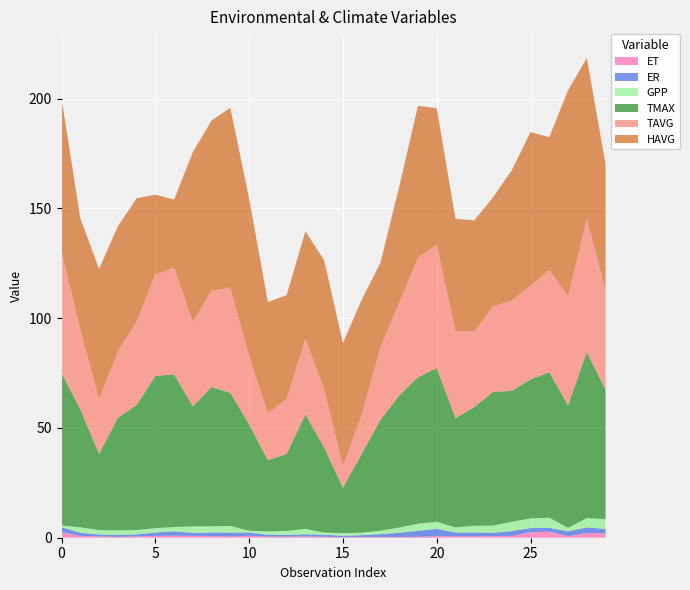

Reading right to left, extract all data points from this chart.

ET: 2.0	2.2	0.7	2.8	2.5	0.8	0.8	0.6	0.7	0.8	0.4	0.3	0.3	0.3	0.3	0.4	0.6	0.5	0.5	0.9	0.6	0.8	0.8	0.9	0.8	0.6	0.4	0.6	0.8	2.5
ER: 1.9	2.5	2.2	1.8	1.9	2.2	1.5	1.7	1.7	3.3	2.7	1.9	1.3	0.8	0.6	0.9	1.0	0.8	0.8	1.5	1.7	1.6	1.4	2.0	1.6	0.9	0.9	0.8	1.5	2.2
GPP: 4.5	4.3	1.6	4.6	4.4	4.2	3.3	3.1	2.3	3.2	3.3	2.3	1.6	1.1	1.1	1.0	2.4	1.8	1.5	0.8	3.1	2.8	3.0	1.9	2.0	2.0	2.1	2.1	2.5	0.8
TMAX: 58.9	75.6	55.7	66.2	63.3	59.6	60.9	54.0	49.7	70.0	66.7	60.2	50.5	35.9	20.6	38.8	52.2	35.1	32.4	48.5	60.5	63.4	54.6	69.5	69.4	56.9	51.3	34.6	53.7	69.4
TAVG: 45.4	60.8	49.7	46.7	42.7	41.1	38.9	34.3	39.7	56.2	54.5	42.2	32.8	17.8	9.8	26.6	34.6	25.0	21.4	30.9	48.0	43.9	38.5	48.6	46.2	38.0	30.1	25.0	36.5	55.5
HAVG: 57.3	73.1	93.9	60.4	70.0	59.3	49.6	50.7	51.1	62.1	69.1	52.8	38.7	52.4	56.2	58.7	48.7	47.3	50.6	71.8	81.8	77.5	77.2	31.1	36.3	56.1	57.1	59.2	50.6	69.5